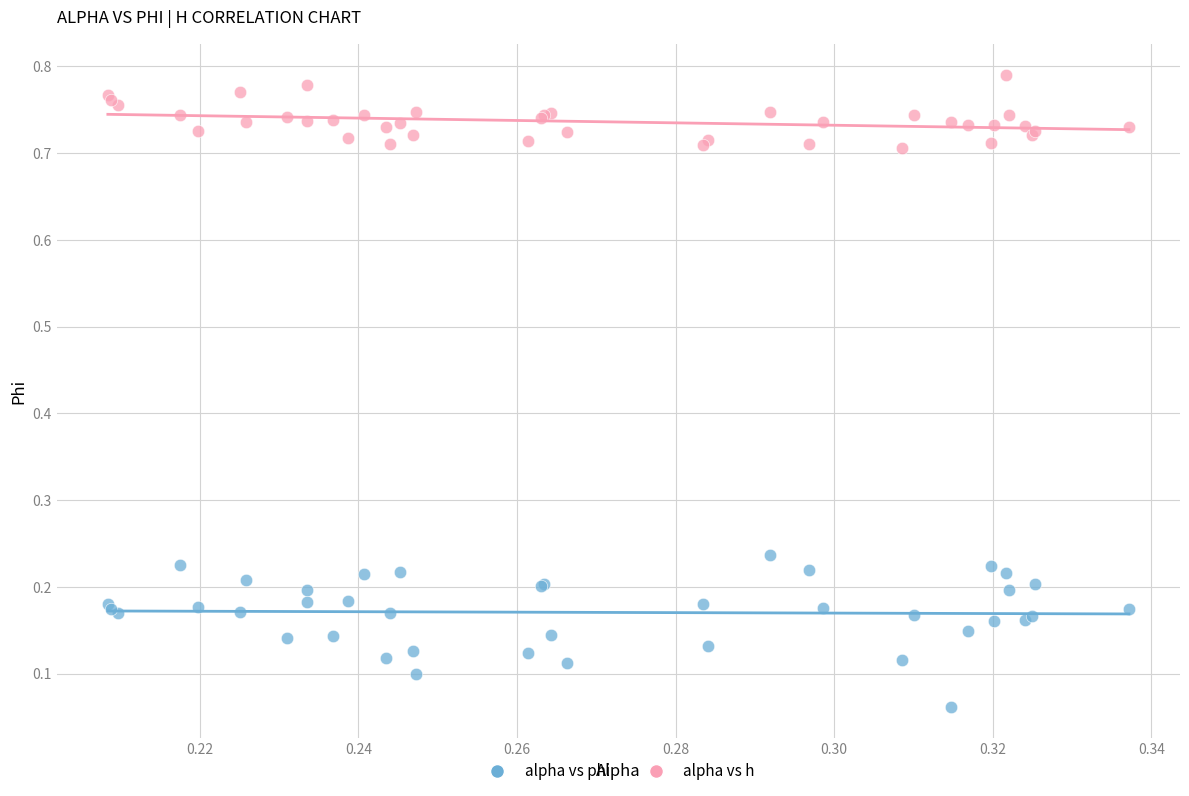

Which series reaches the minimum Y coordinate?

alpha vs phi